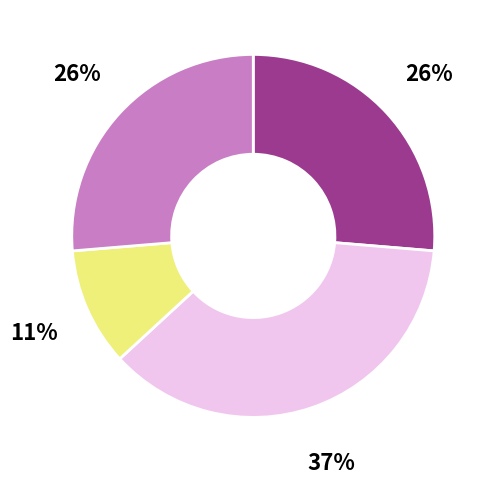

Is there any slice that represents more than half of the pie?

No